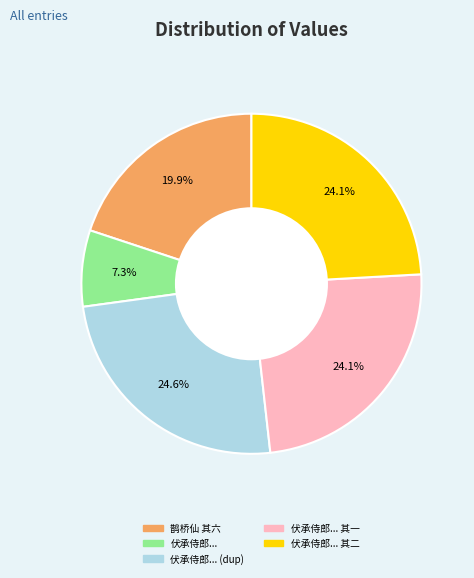

Is there any slice that represents more than half of the pie?

No